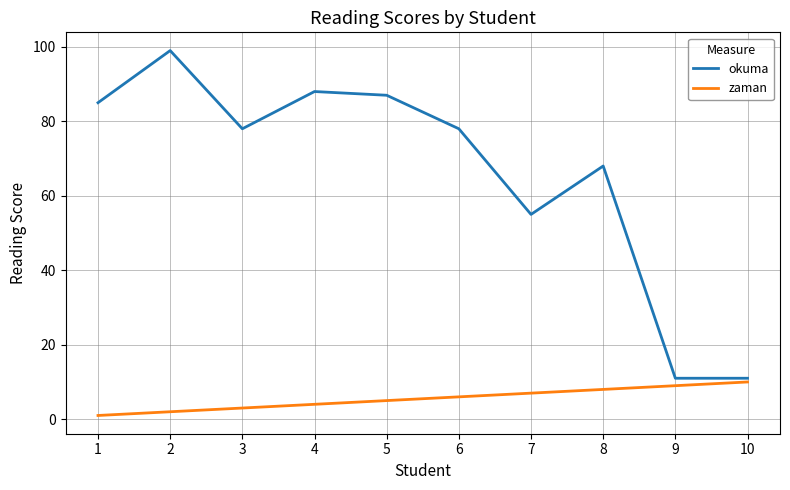

What is the lowest value of the okuma series?

11